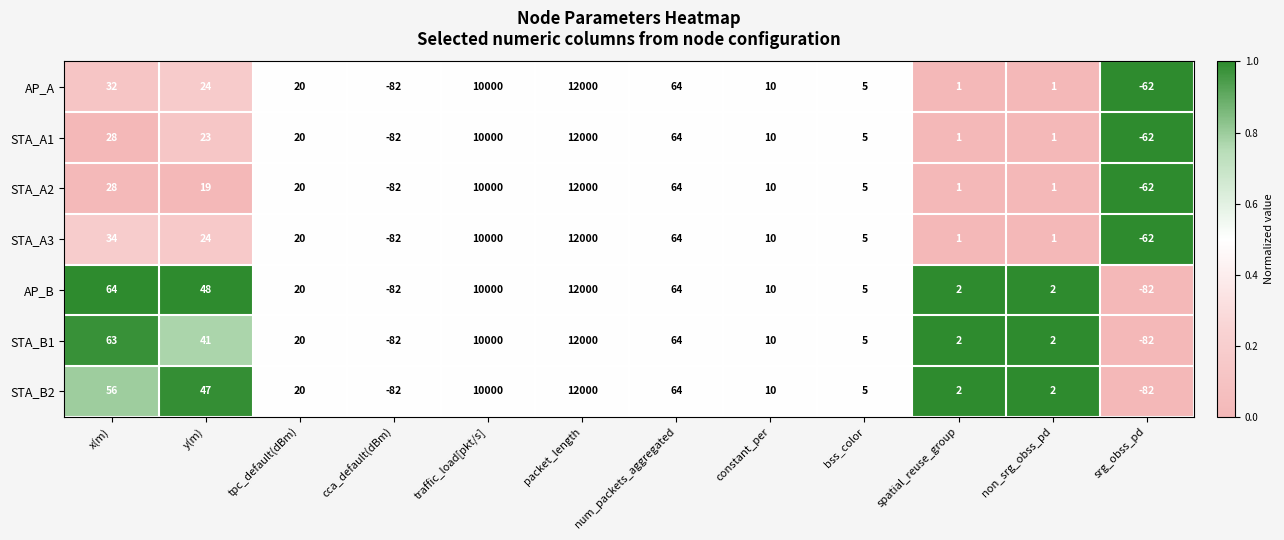

At how many categories does at least one series exceed 0?

10